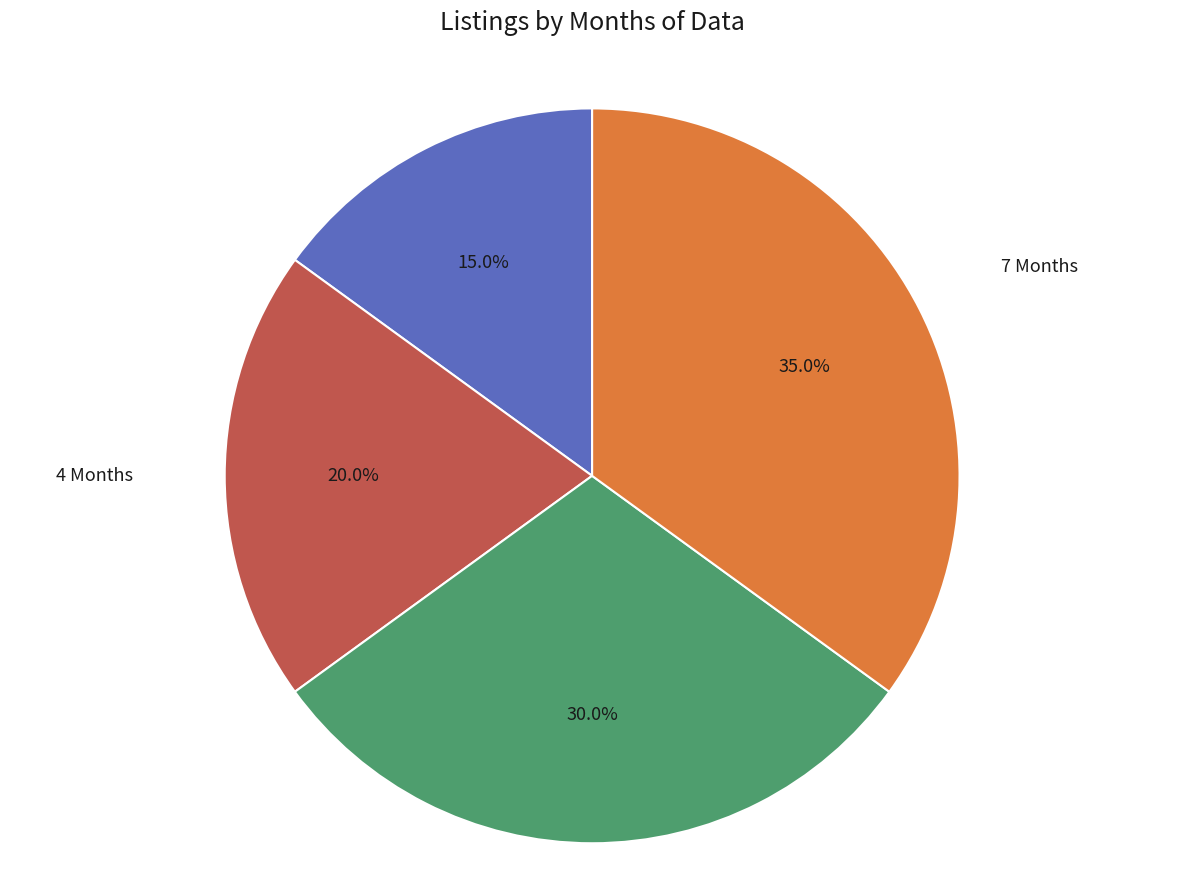

Count the number of slices in the pie.

4